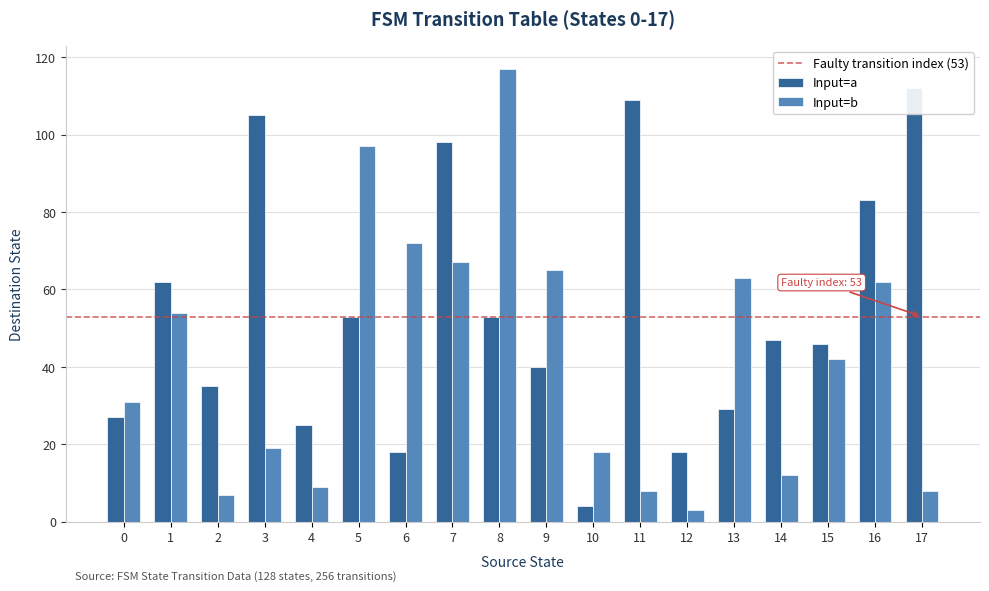

What is the maximum value for destination_state_a?

112